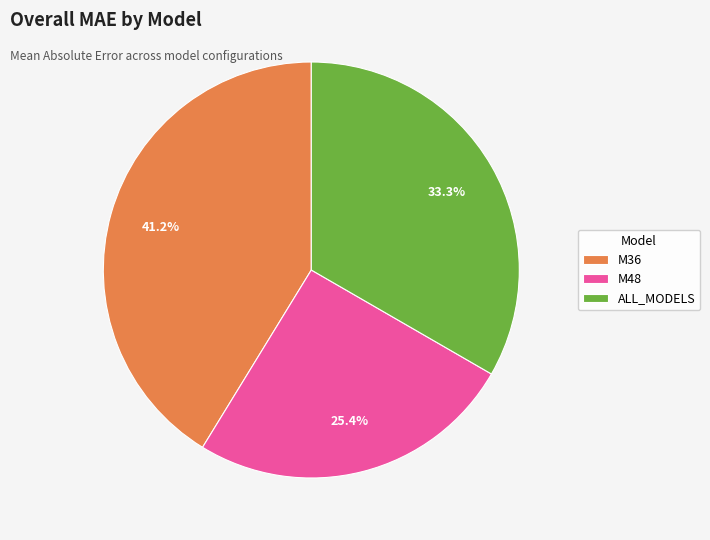

To the nearest percent, what percentage of the pie is ALL_MODELS?

33%